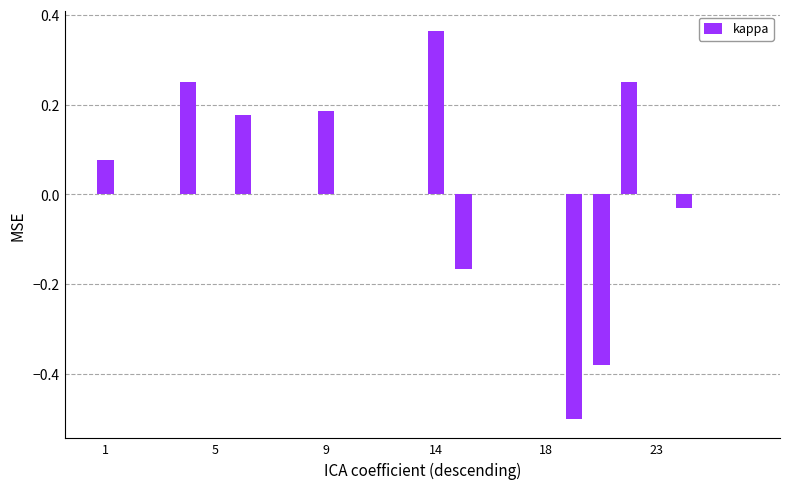

What is the greatest value displayed?

0.4